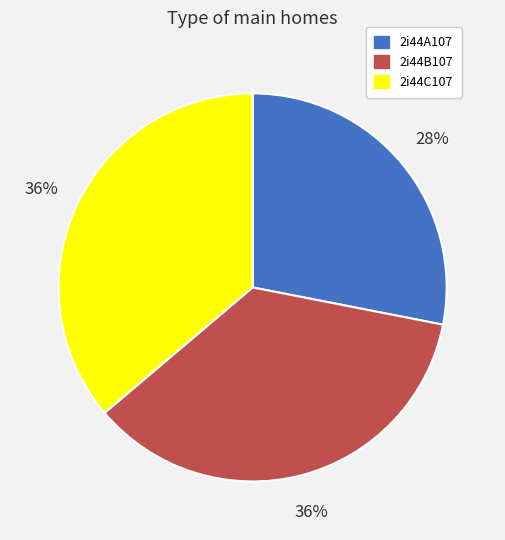

To the nearest percent, what percentage of the pie is 2i44B107?

36%